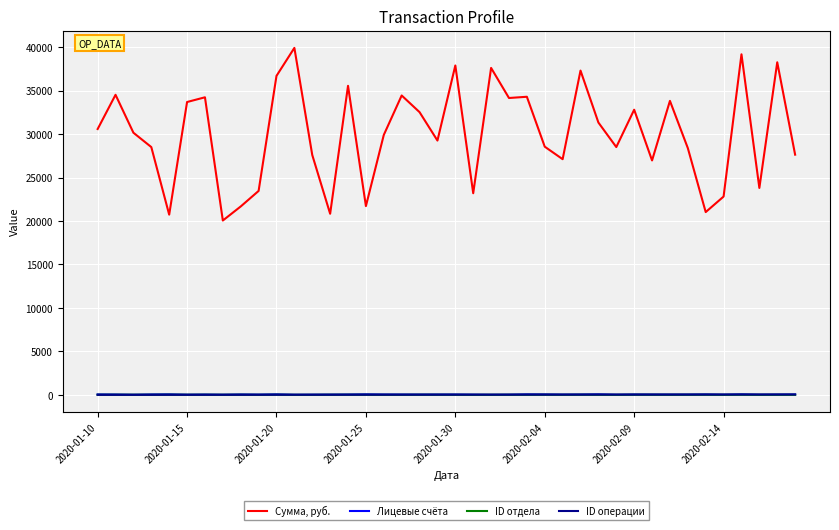

What is the greatest value displayed?

39909